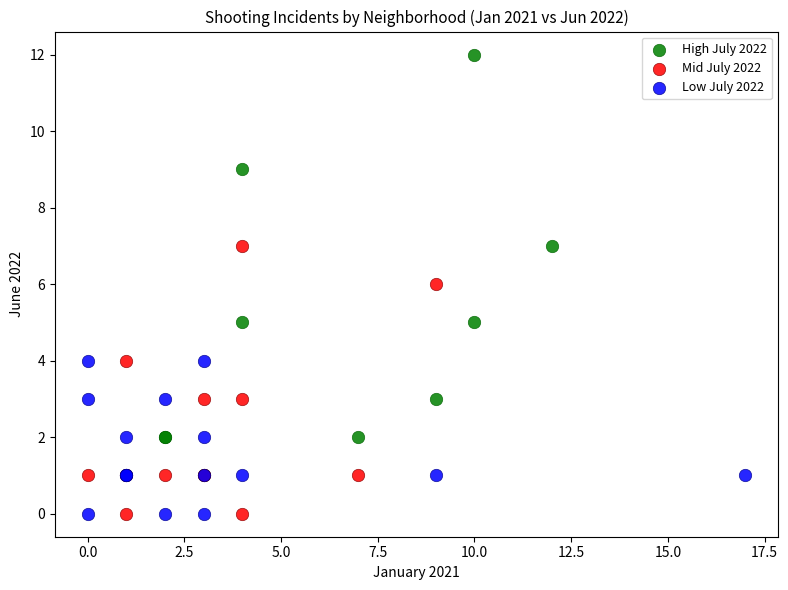

What are all the series names shown in the legend?

High July 2022, Mid July 2022, Low July 2022